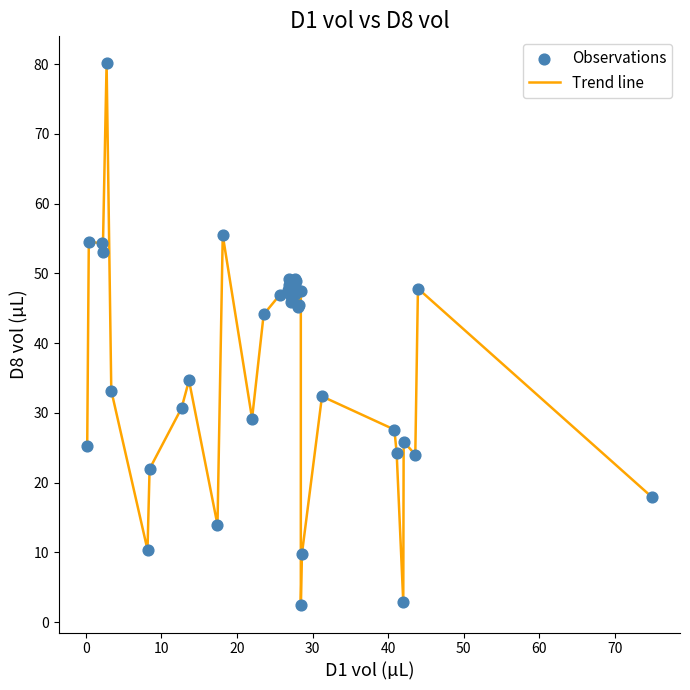

What is the minimum value shown in the chart?

2.4